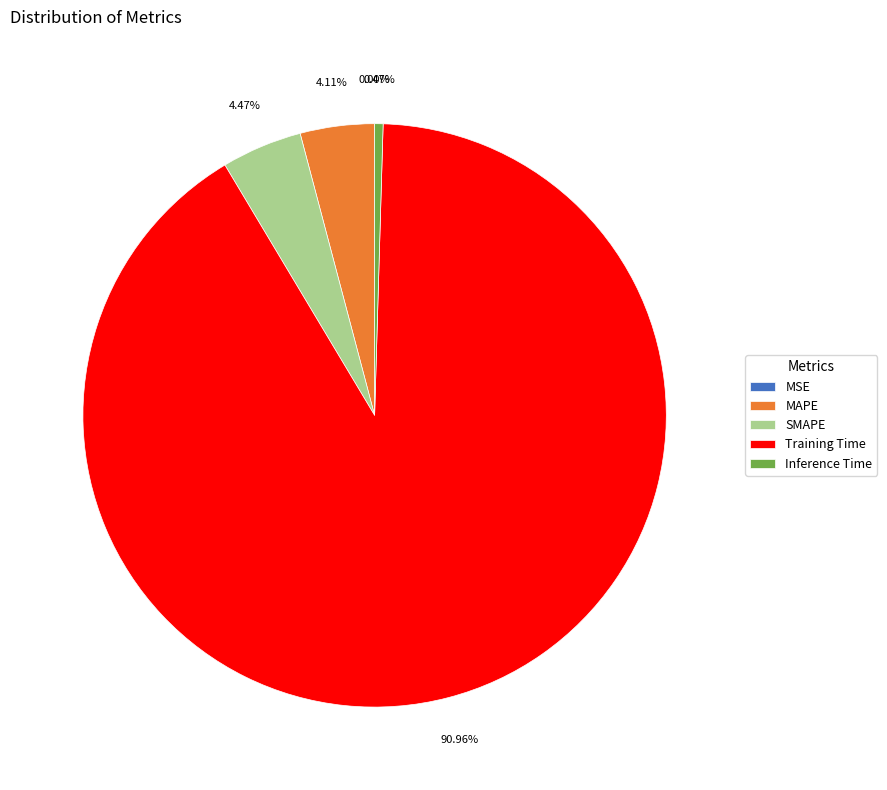

Between MAPE and Training Time, which is larger?

Training Time